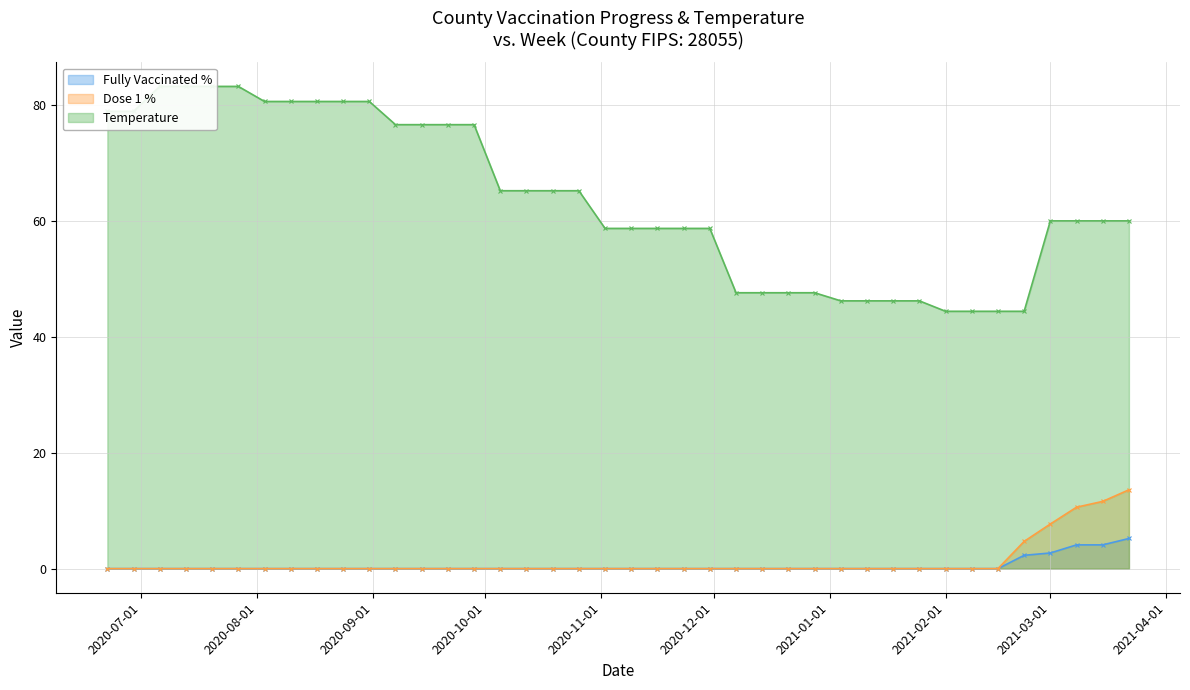

Which series has the largest total across all categories?

Temperature